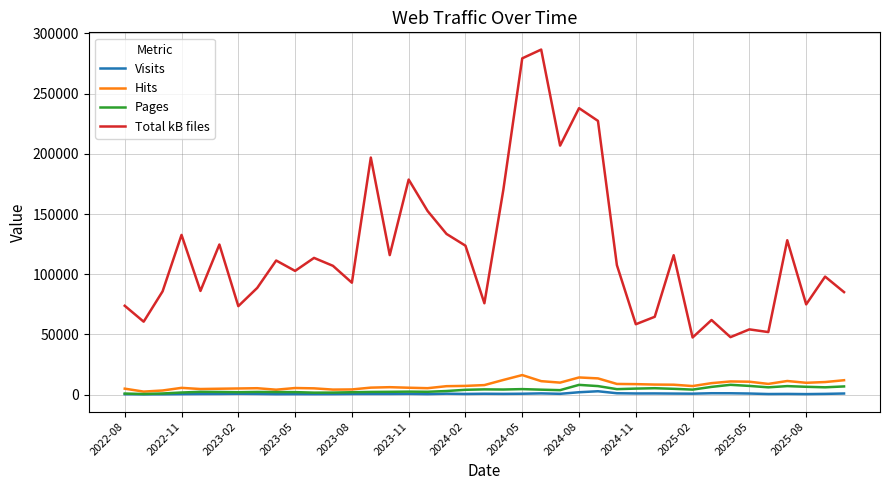

True or false: Total kB files and Hits intersect in this chart.

False